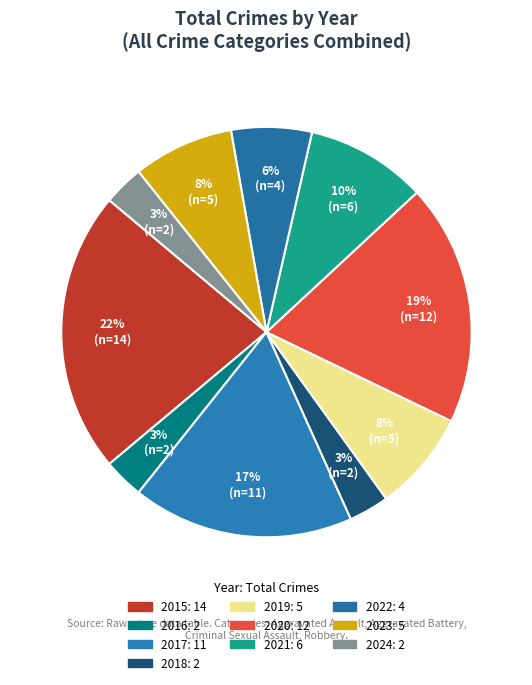

To the nearest percent, what portion does 2019 represent?

8%